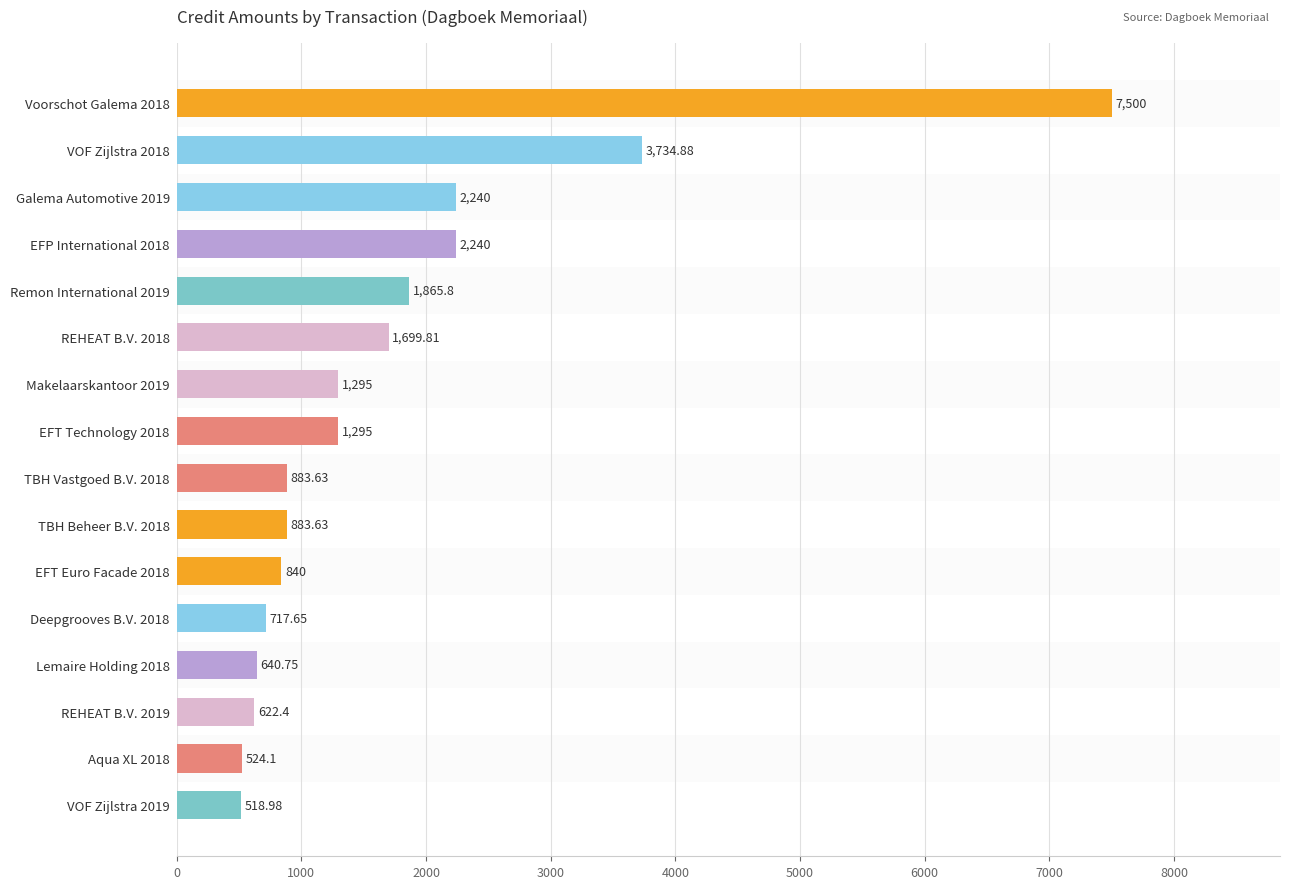

What is the change in value from REHEAT B.V. 2018 to REHEAT B.V. 2019?

-1077.4